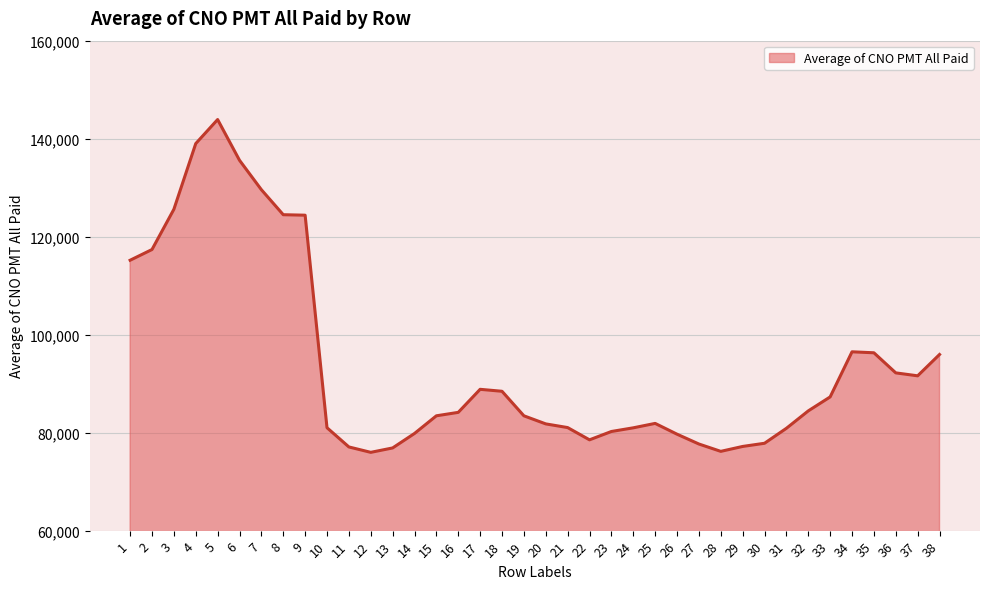

What is the greatest value displayed?

143901.5